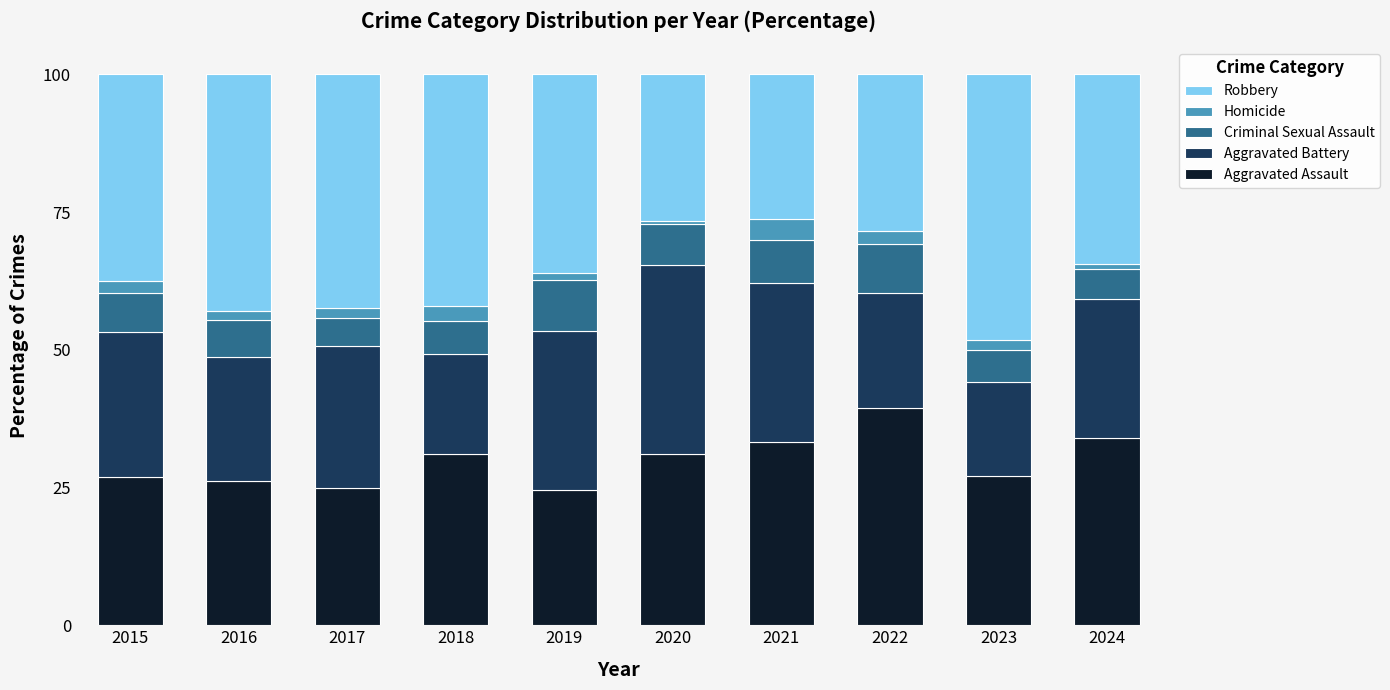

What is the difference between the Aggravated Assault values at 2015 and 2021?

6.4